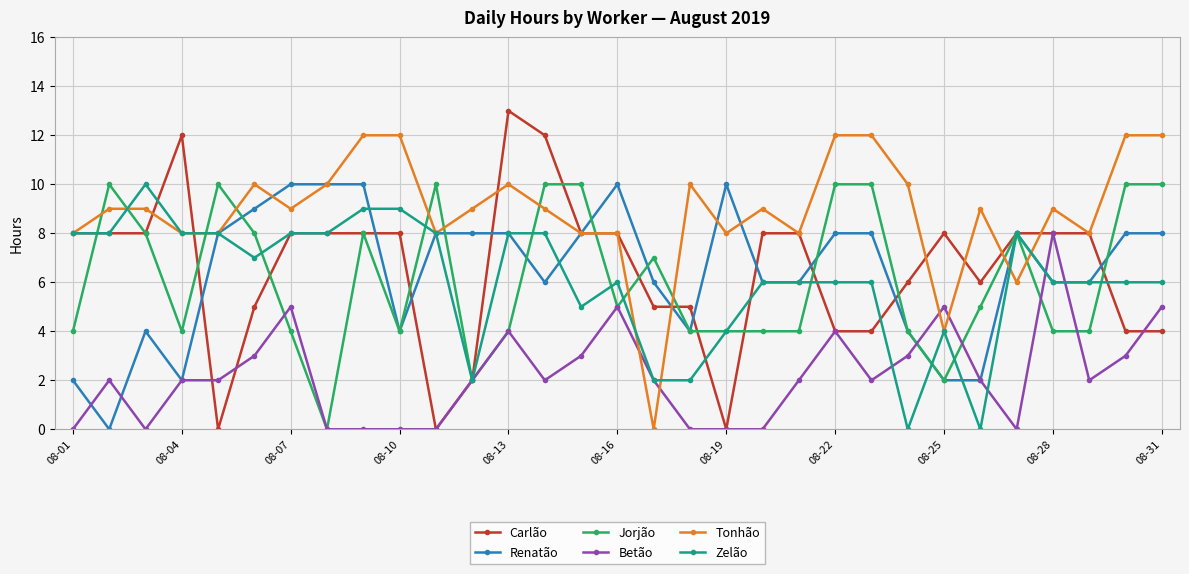

How many Renatão values are between 4 and 8?

20